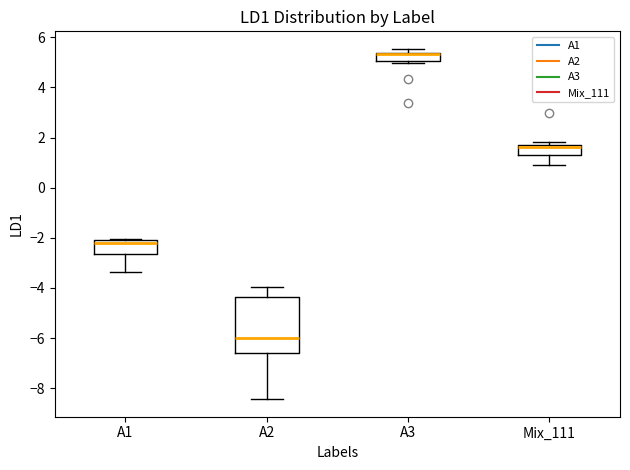

Where is the lower edge of the box for A2 on the y-axis? The values are not printed on the chart, so give them approximately, as read against the axis.

-6.6